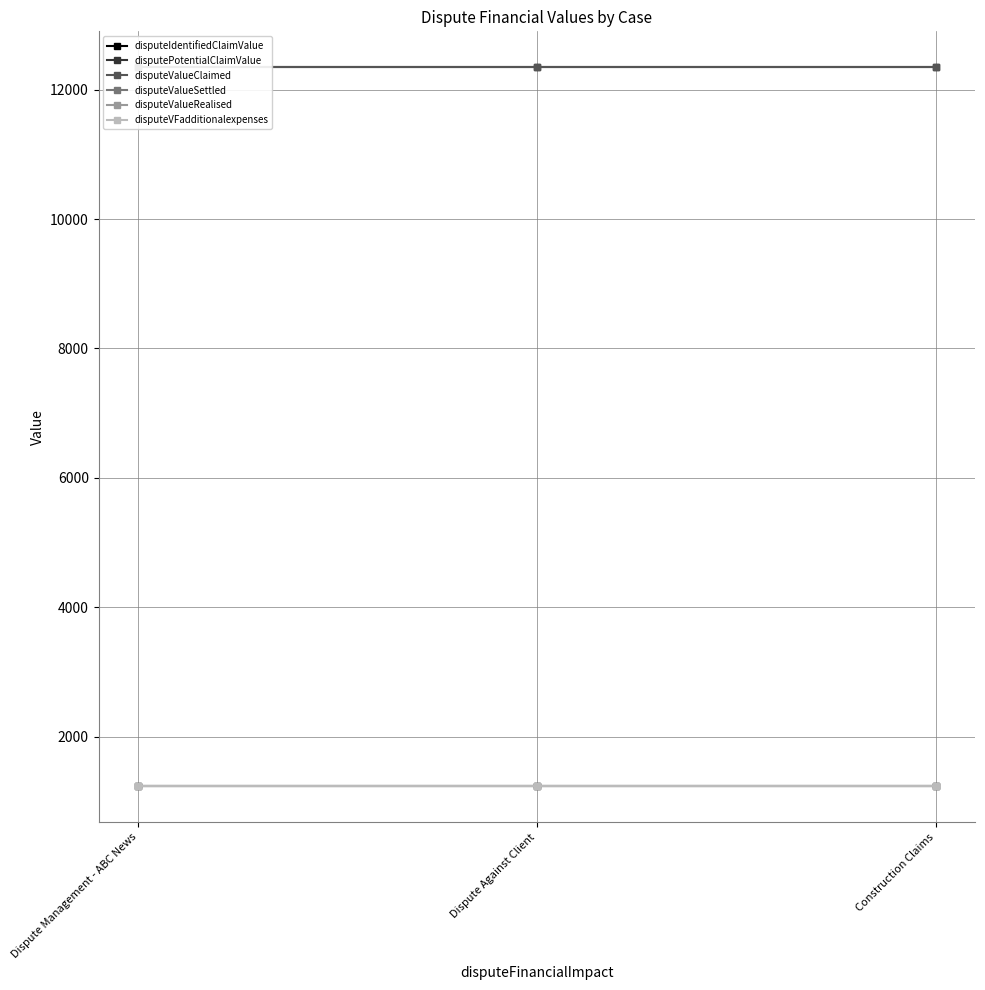

Is it true that disputeValueSettled equals 1234 at Dispute Management - ABC News?

True